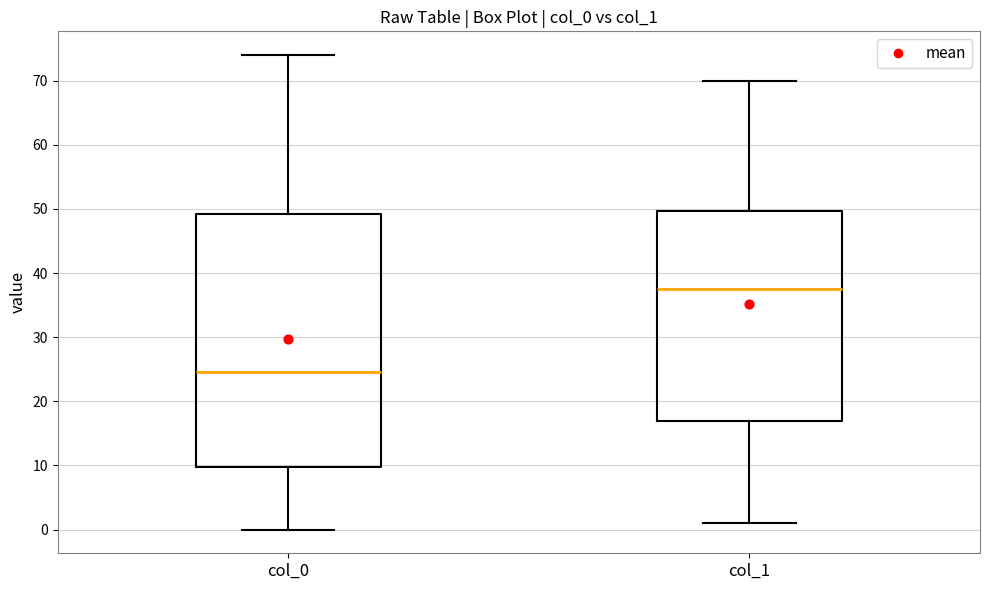

Reading left to right, read every box against the y-axis: the position of its median line, the range the box covers, and the ends of its whiskers. The values are not printed on the chart, so give them approximately, as read against the axis.

col_0: median 25, box 10 to 49, whiskers 0 to 74
col_1: median 38, box 17 to 50, whiskers 1 to 70